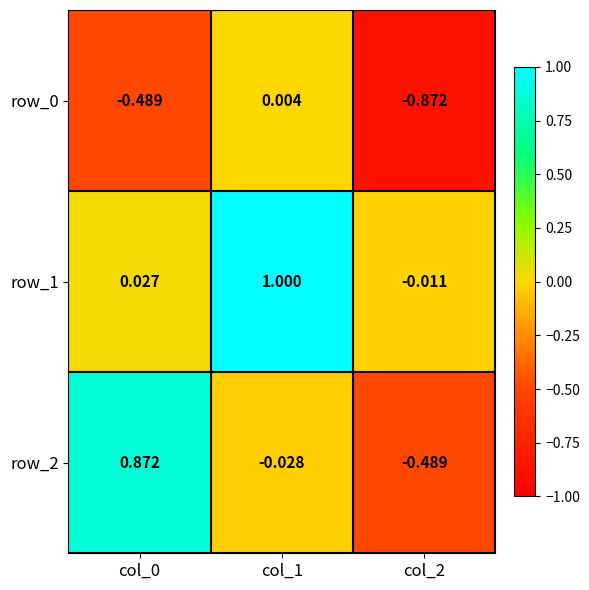

Rank the series by their average value, from highest to lowest.

row_1, row_2, row_0